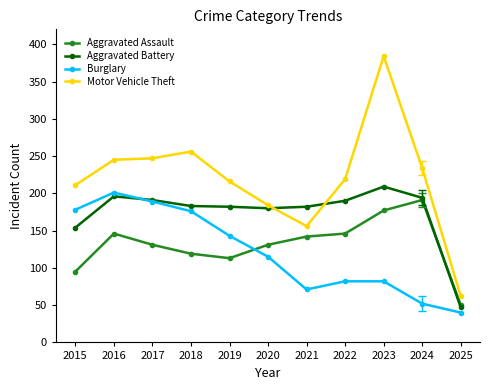

True or false: Motor Vehicle Theft has more than 1 interior local peaks.

True